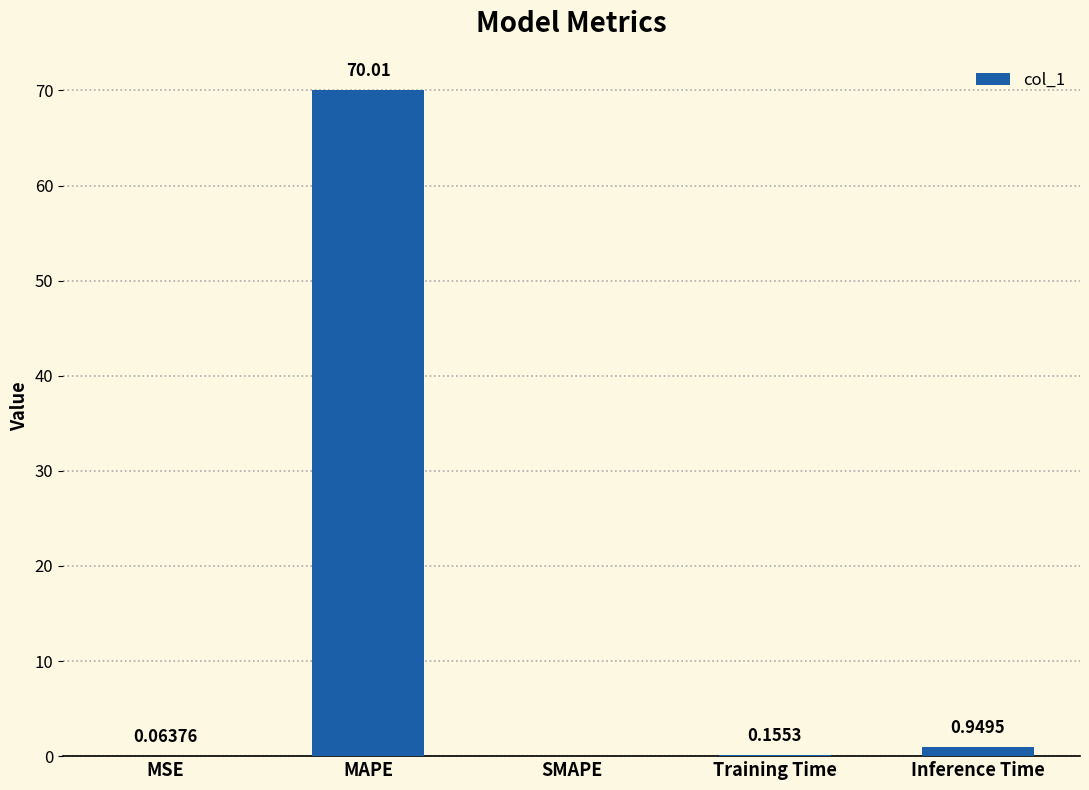

Which label corresponds to the largest value in the chart?

MAPE